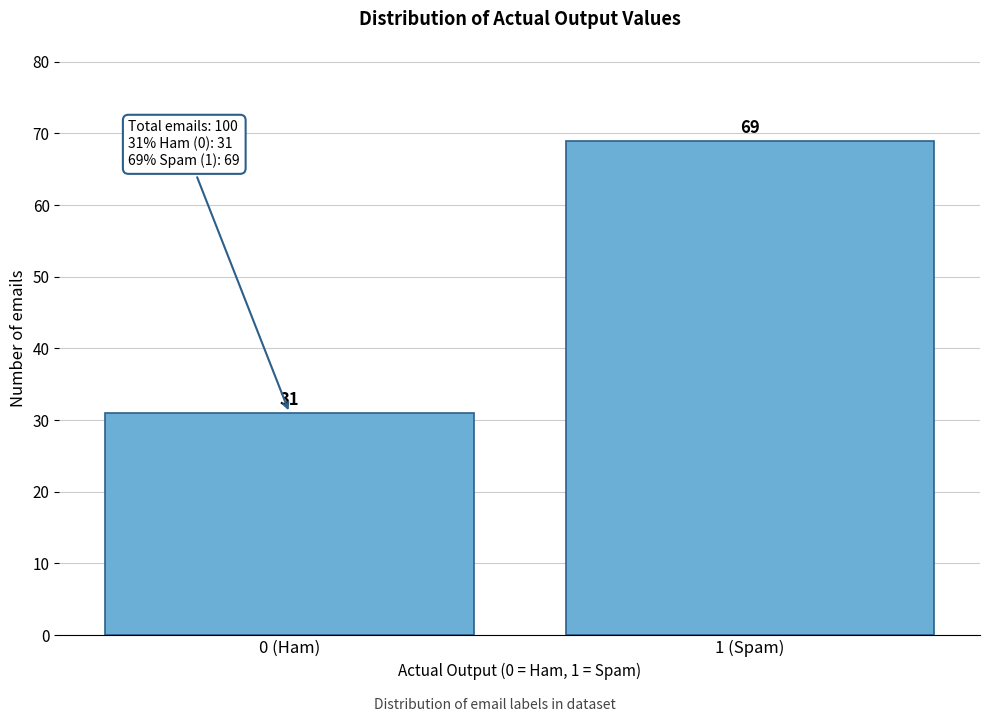

Reading left to right, extract all data points from this chart.

0 (Ham)=31	1 (Spam)=69